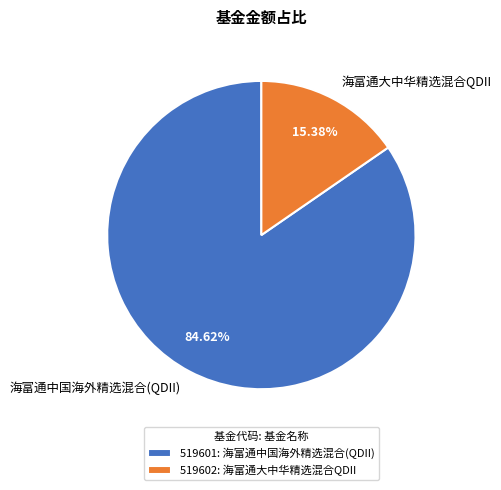

Is it true that 海富通大中华精选混合QDII is 15% of the pie?

True